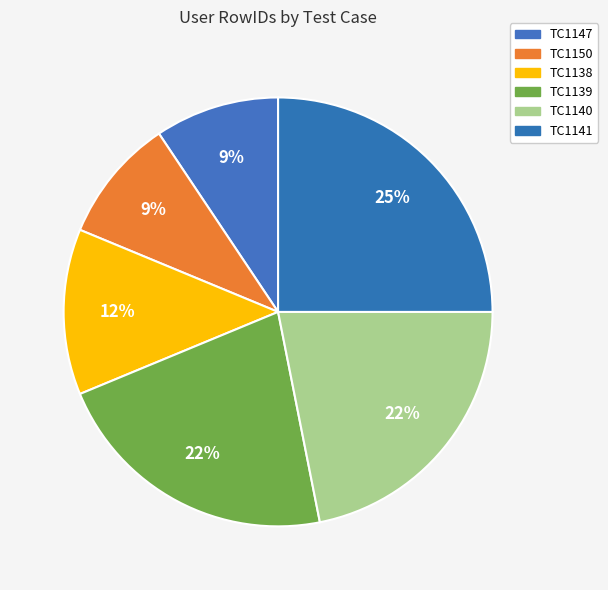

Which category has the biggest portion of the pie?

TC1141